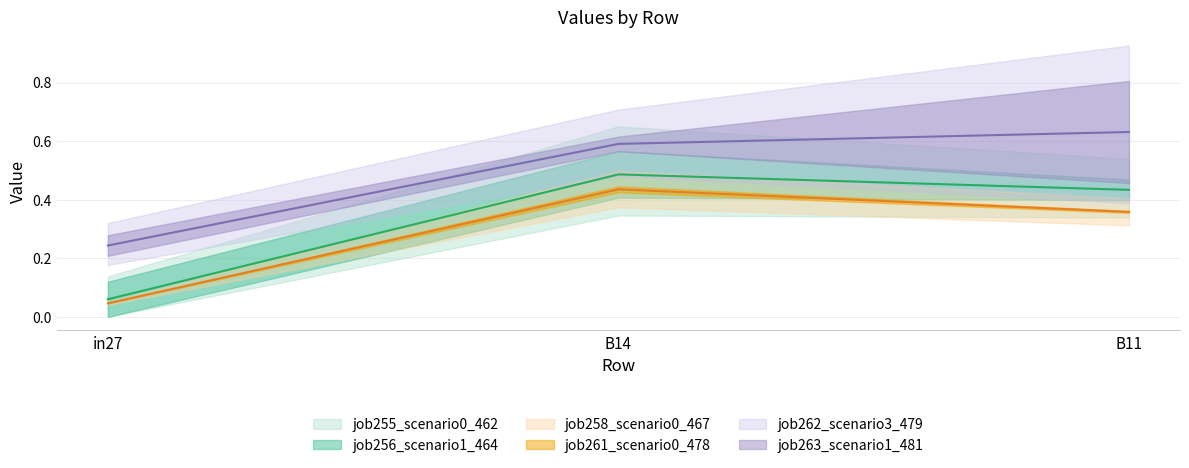

Which series has the widest spread of values?

job262_scenario3_479